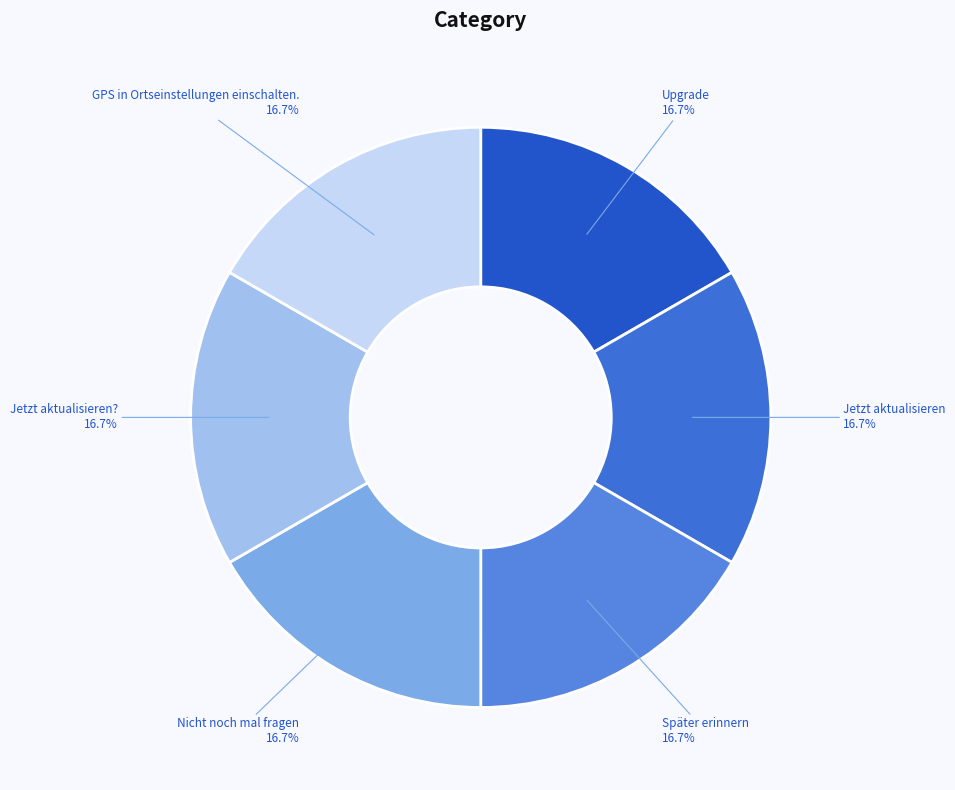

Is Jetzt aktualisieren the majority of the pie?

No